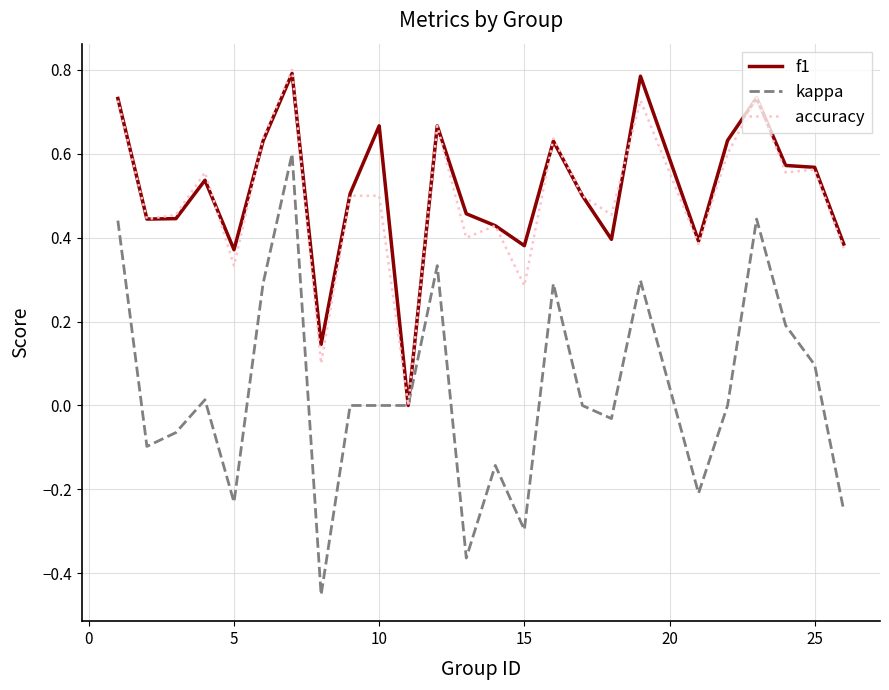

Which series has the largest range (max minus min)?

kappa